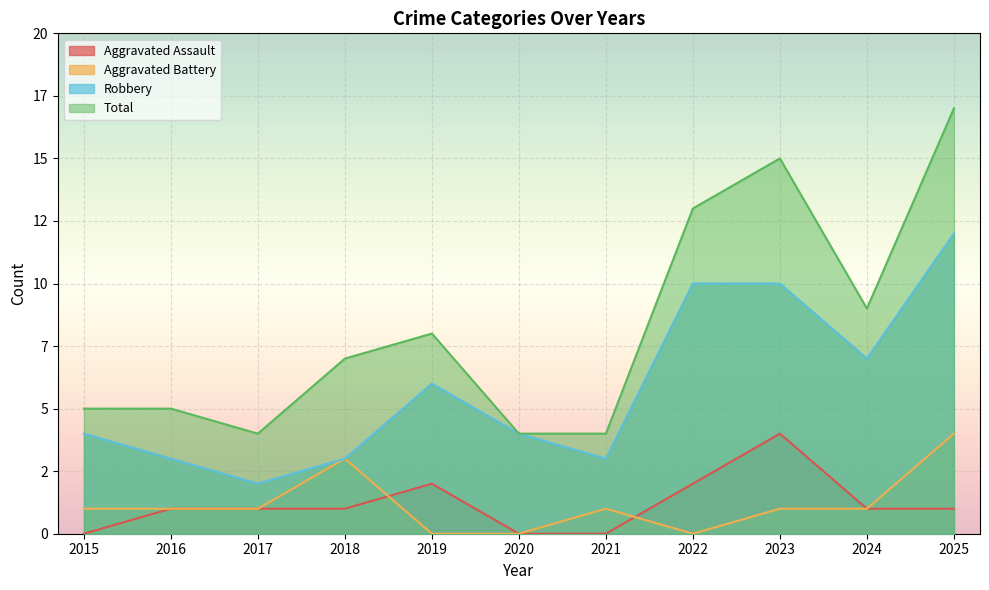

What is the difference between the second highest and minimum values in the Robbery series?

8